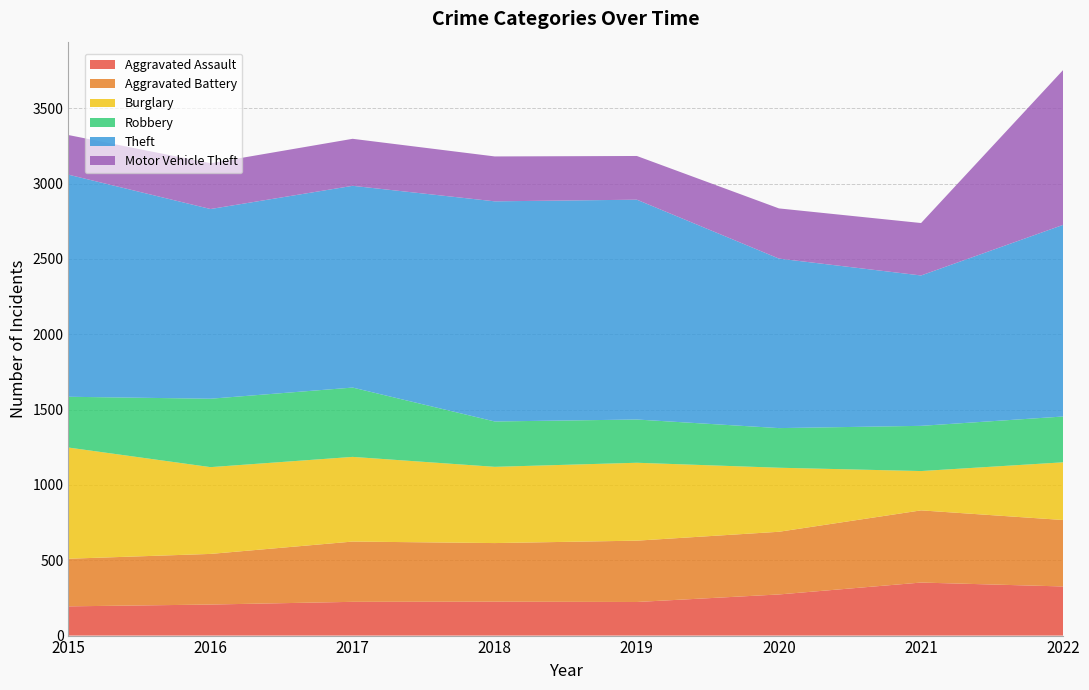

Reading left to right, extract all data points from this chart.

Aggravated Assault: 2015=194	2016=206	2017=224	2018=225	2019=223	2020=273	2021=352	2022=326
Aggravated Battery: 2015=316	2016=336	2017=400	2018=389	2019=407	2020=416	2021=479	2022=441
Burglary: 2015=738	2016=576	2017=562	2018=506	2019=517	2020=425	2021=261	2022=383
Robbery: 2015=337	2016=454	2017=460	2018=301	2019=287	2020=263	2021=300	2022=304
Theft: 2015=1474	2016=1259	2017=1339	2018=1461	2019=1459	2020=1125	2021=998	2022=1272
Motor Vehicle Theft: 2015=263	2016=304	2017=312	2018=298	2019=290	2020=333	2021=348	2022=1028